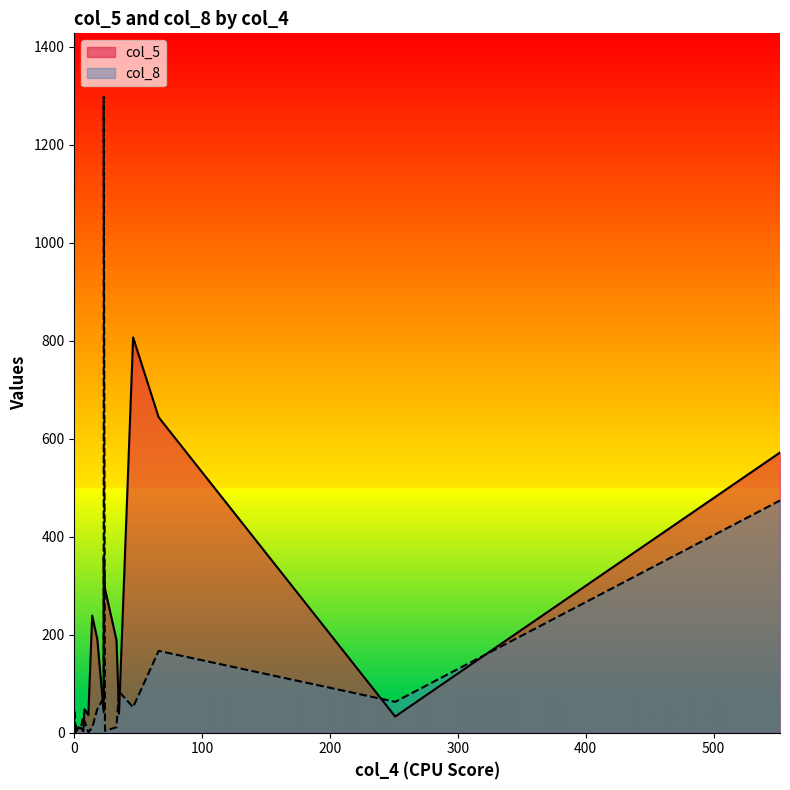

The value of col_8 at 35 is 84. True or false?

True